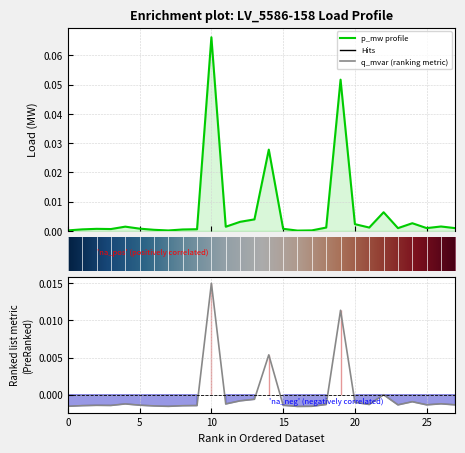

True or false: p_mw has a value of -0.0 at 10.

False